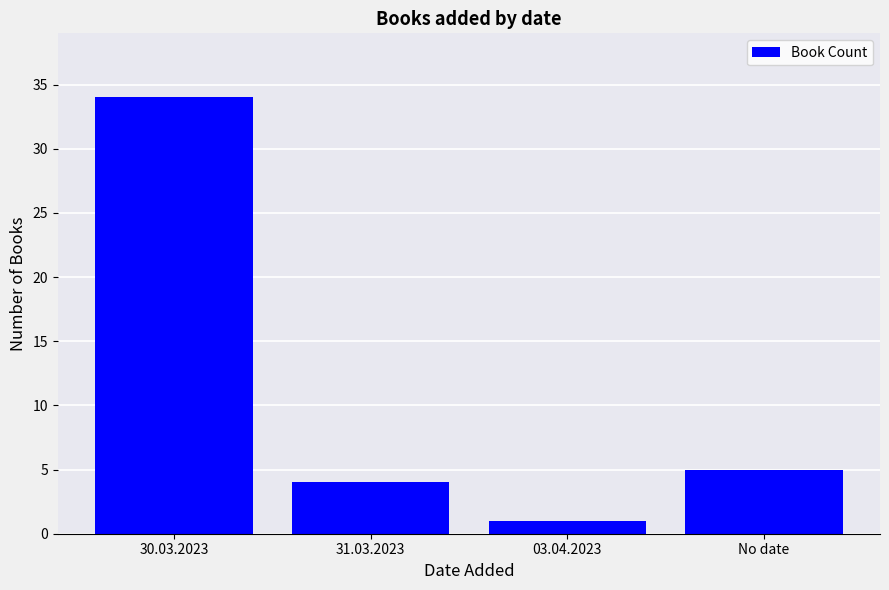

Which category has the lowest value across all series?

03.04.2023